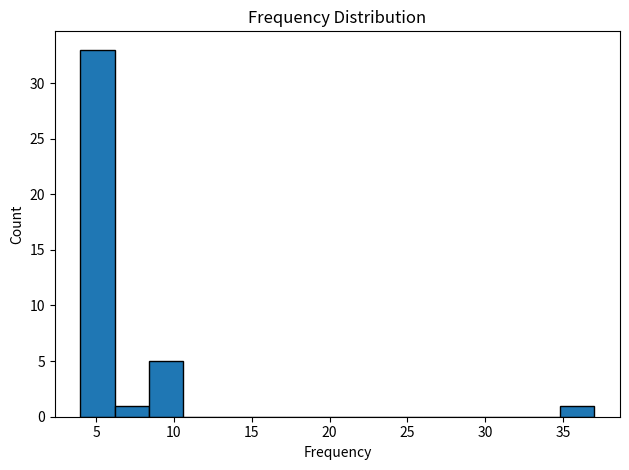

Reading left to right, list every bar in this chart as the range it spans on the x-axis followed by its height. Neither the bar edges nor the heights are printed on the chart, so give them approximately, as read against the axes.

4.0 to 6.2: 33
6.2 to 8.4: 1
8.4 to 10.6: 5
10.6 to 12.8: 0
12.8 to 15.0: 0
15.0 to 17.2: 0
17.2 to 19.4: 0
19.4 to 21.6: 0
21.6 to 23.8: 0
23.8 to 26.0: 0
26.0 to 28.2: 0
28.2 to 30.4: 0
30.4 to 32.6: 0
32.6 to 34.8: 0
34.8 to 37.0: 1